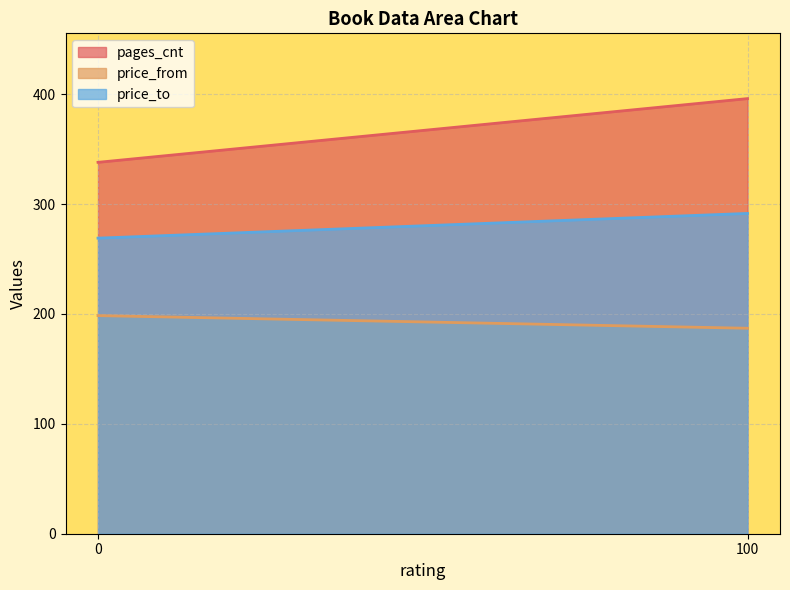

Reading left to right, extract all data points from this chart.

pages_cnt: 0=338.0	100=396.0
price_from: 0=198.5	100=187.0
price_to: 0=269.0	100=291.5